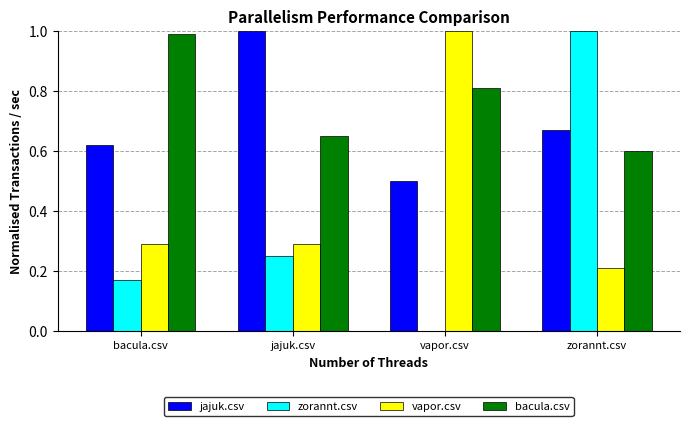

Which series changed the most between bacula.csv and vapor.csv?

vapor.csv